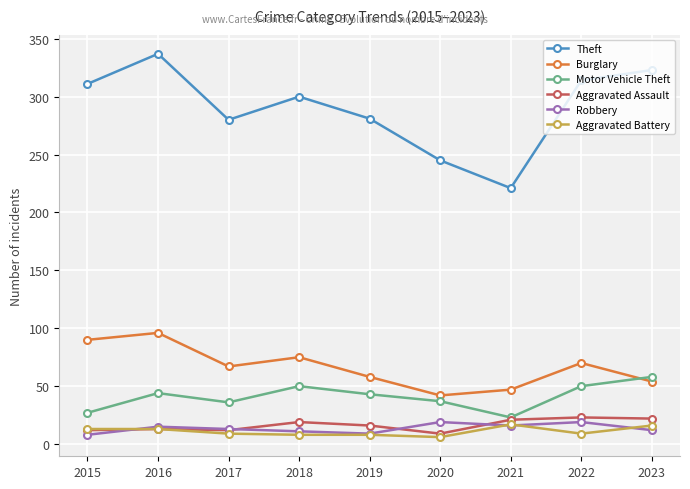

What are all the series names shown in the legend?

Theft, Burglary, Motor Vehicle Theft, Aggravated Assault, Robbery, Aggravated Battery